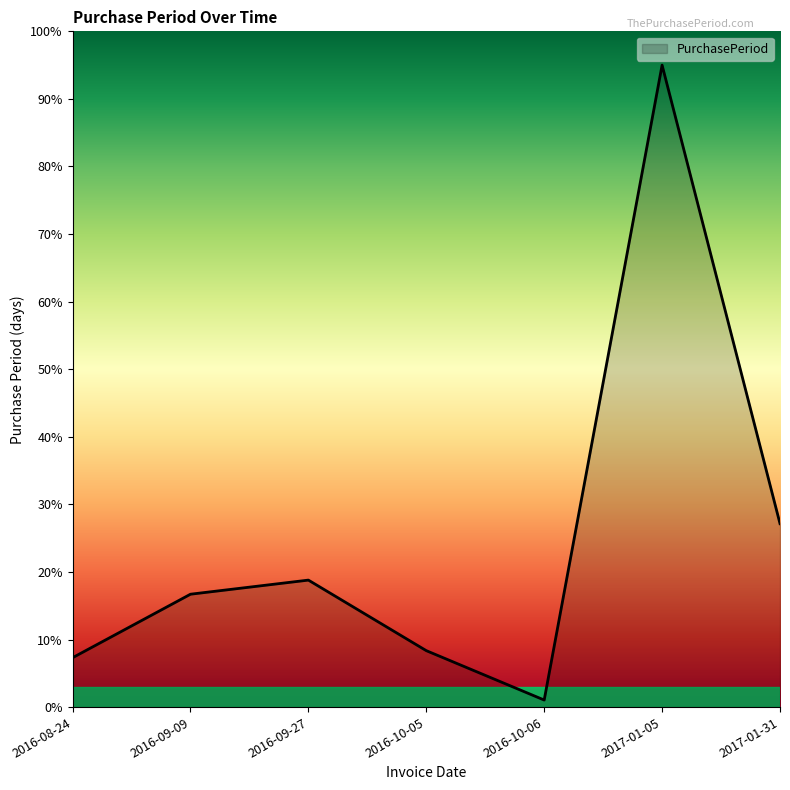

True or false: the data shows 155.9 at 2017-01-05.

False